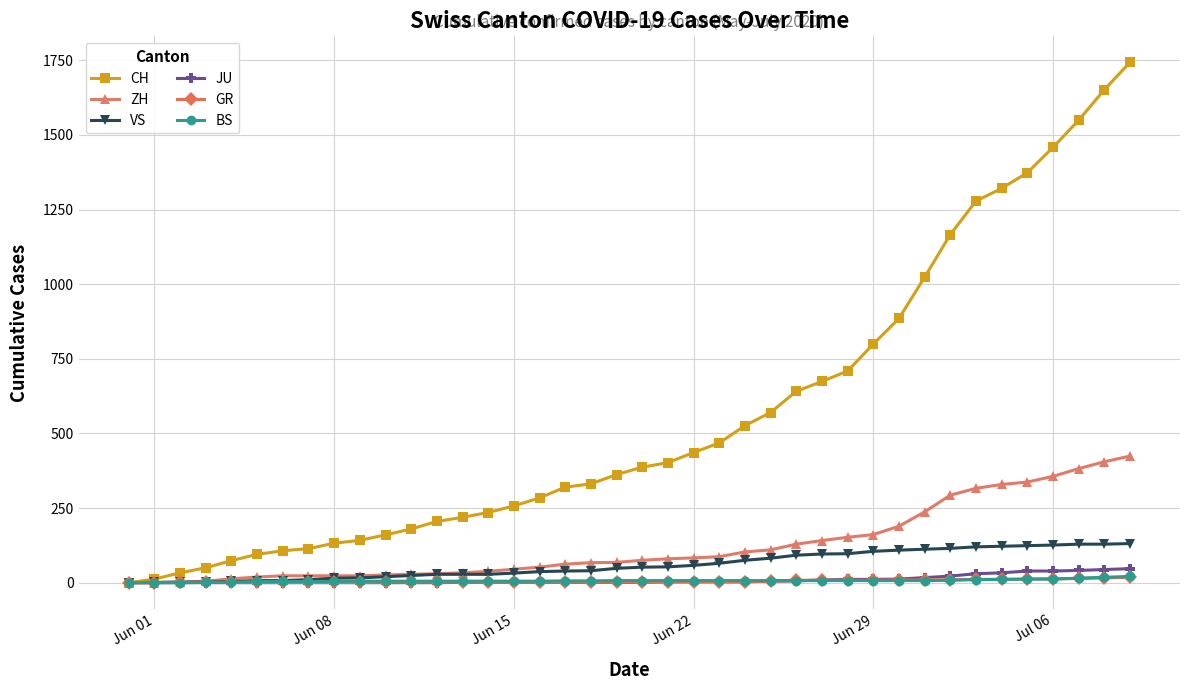

What are all the series names shown in the legend?

CH, ZH, VS, JU, GR, BS